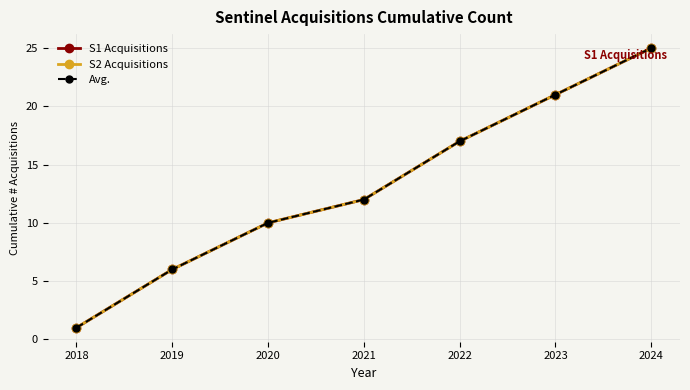

Which category has the highest value across all series?

2024